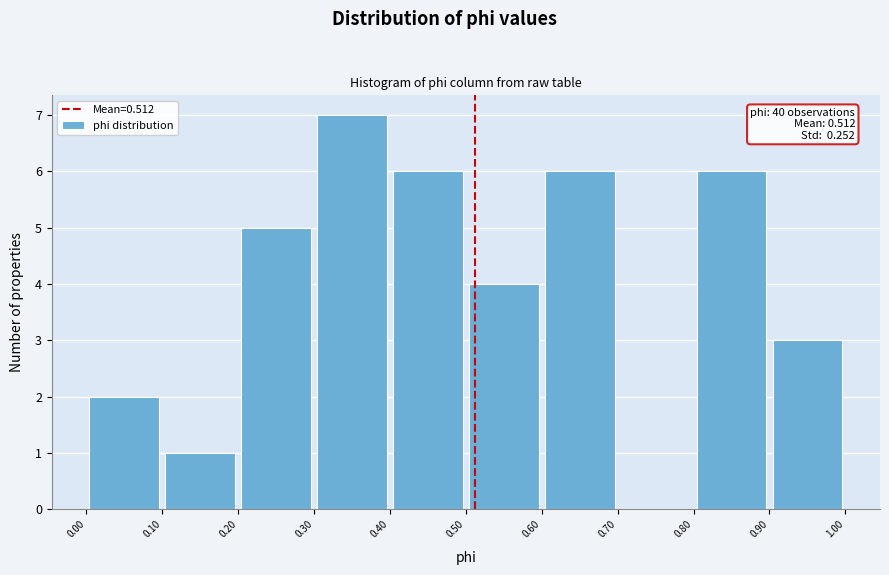

Over which range of the x-axis is the bar tallest?

0.30 to 0.40